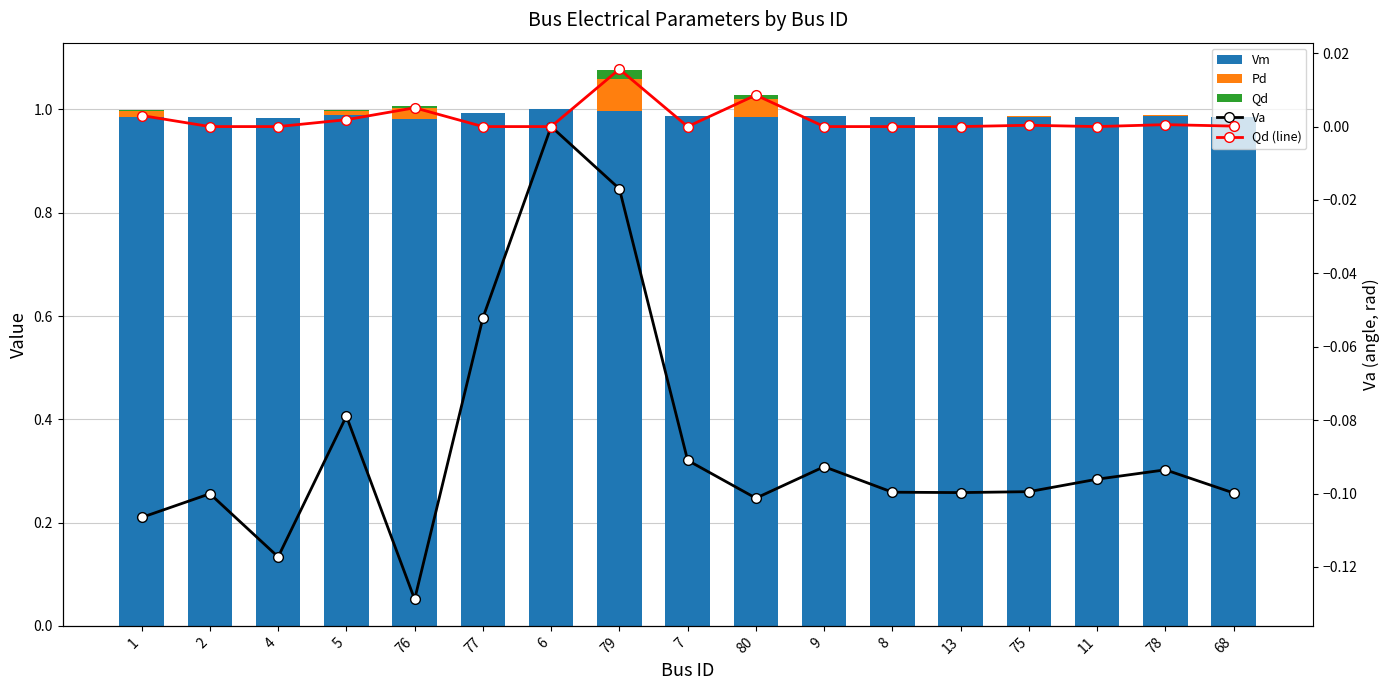

How many groups of bars are there?

17